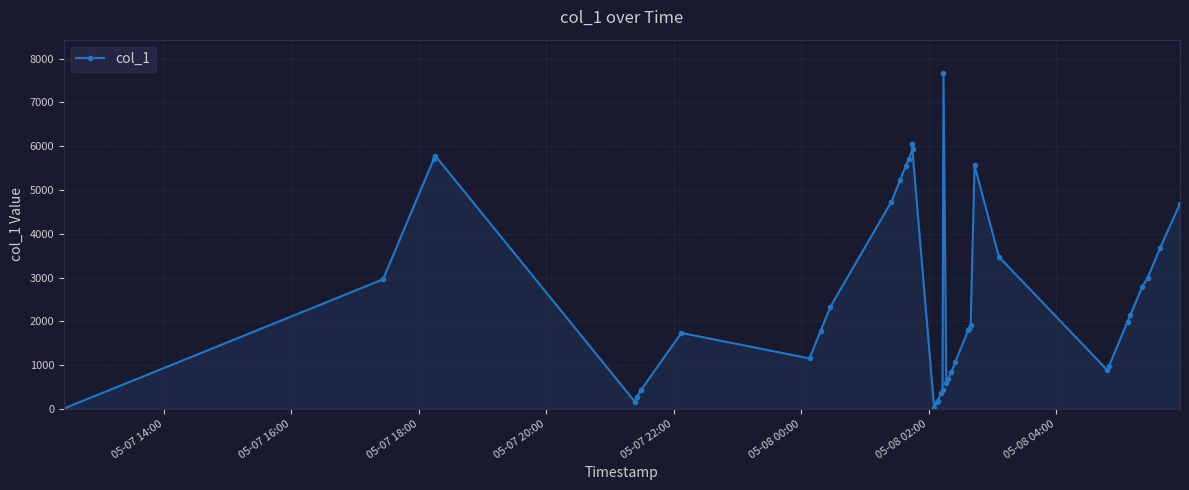

How many distinct data groups are displayed?

1